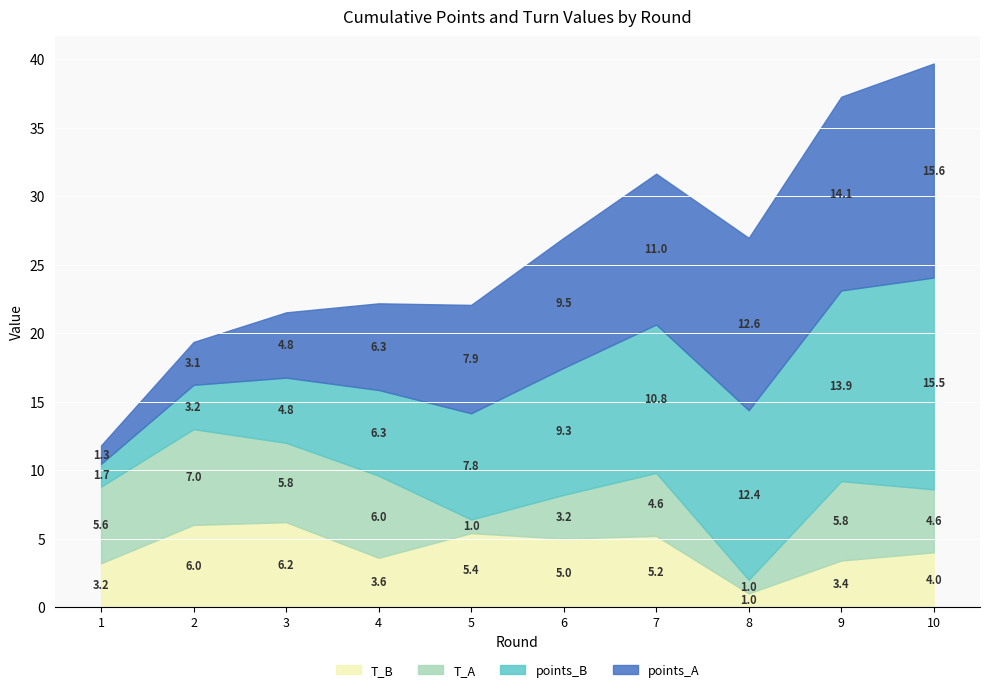

Where does the points_B series first go above 9?

6